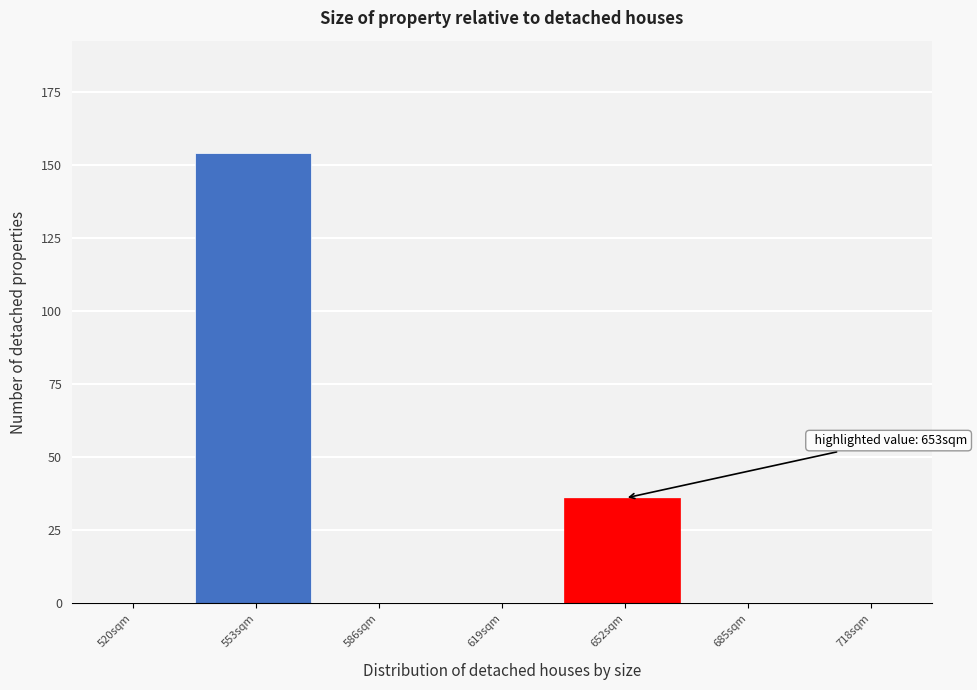

Reading left to right, what are all the values shown in this chart?

520sqm=0	553sqm=154	586sqm=0	619sqm=0	652sqm=36	685sqm=0	718sqm=0